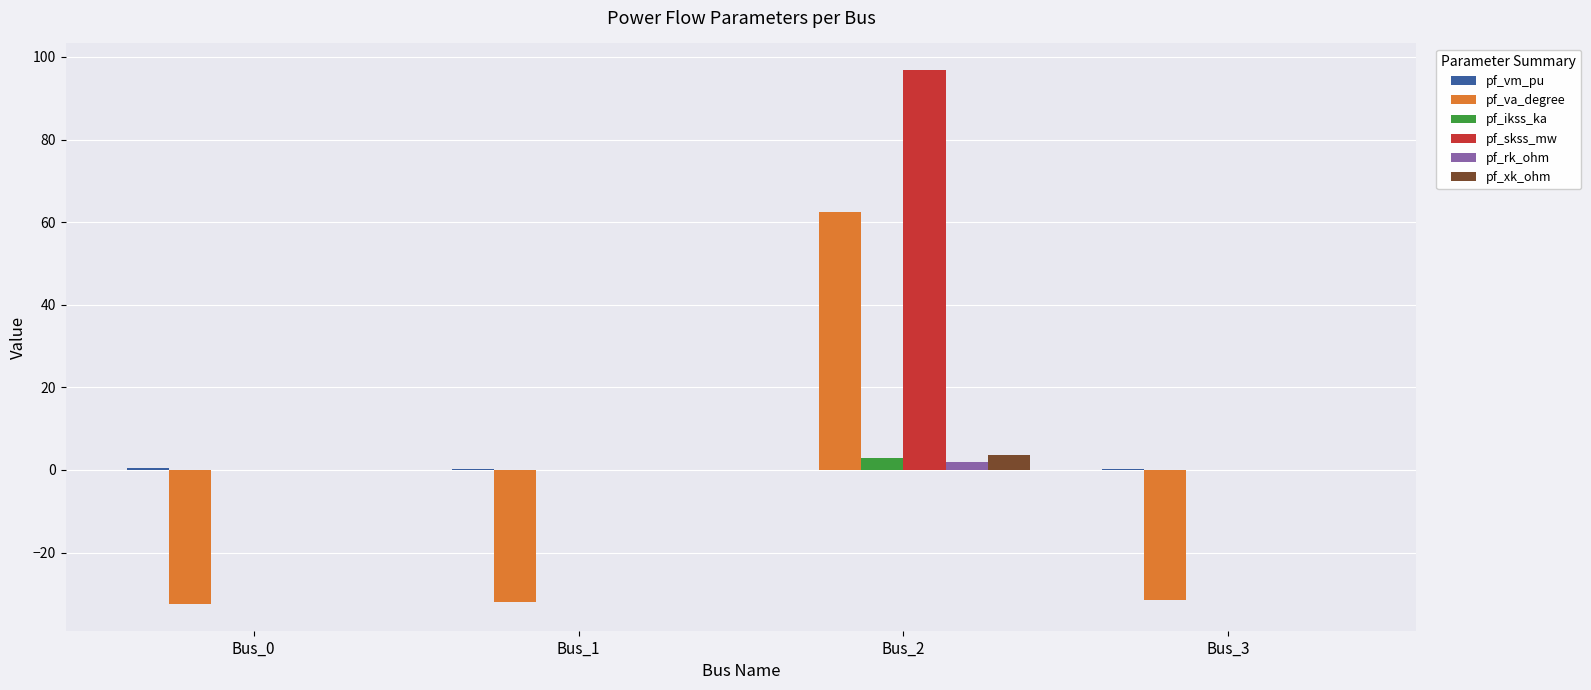

Is the value of pf_xk_ohm at Bus_2 greater than the value of pf_va_degree at Bus_3?

Yes